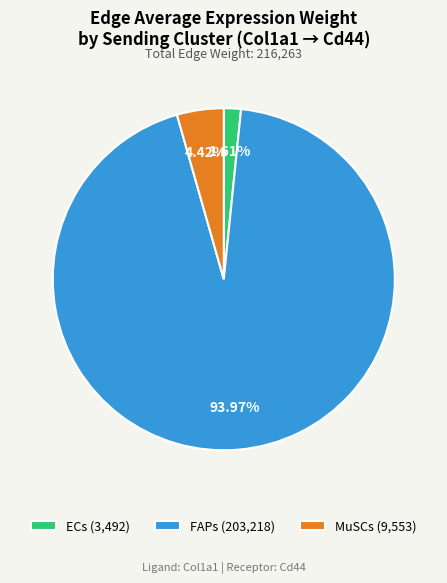

Count the number of slices in the pie.

3